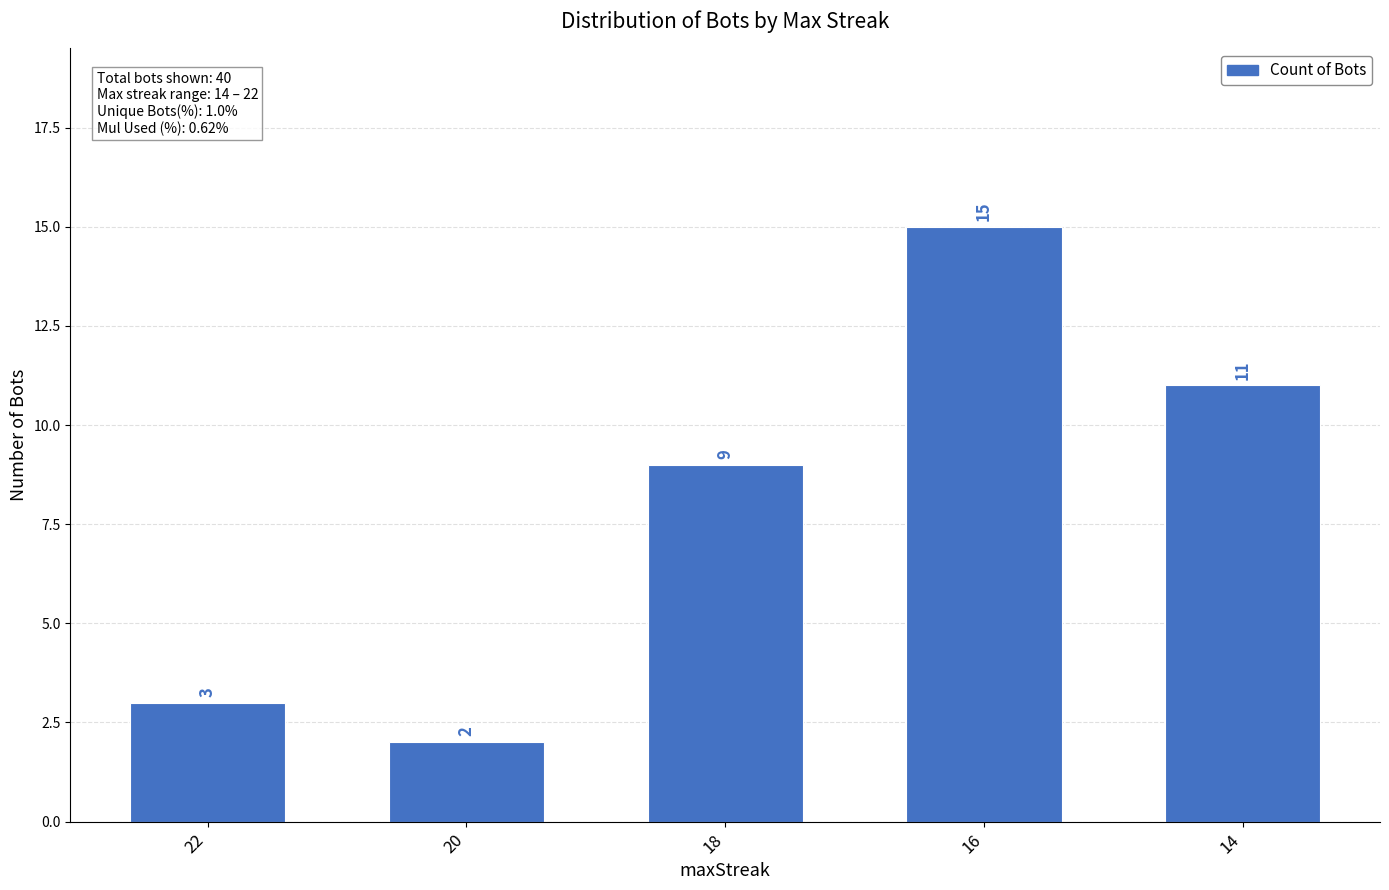

Does the chart contain any negative values?

No